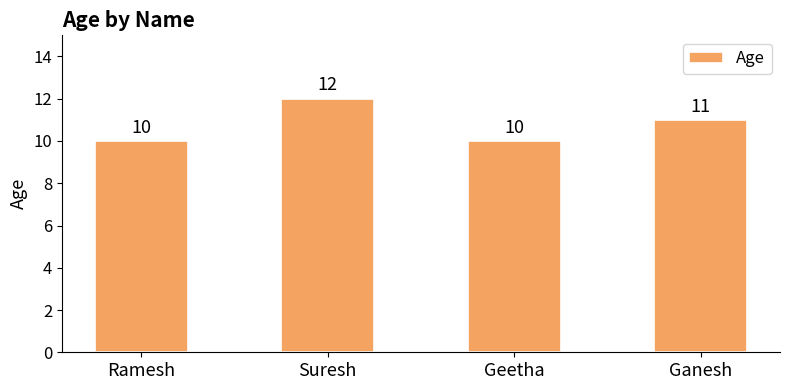

Is it true that the value at Suresh is 21?

False